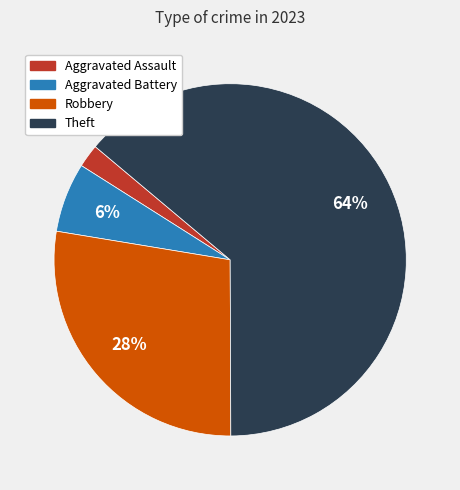

Is there any slice that represents more than half of the pie?

Yes